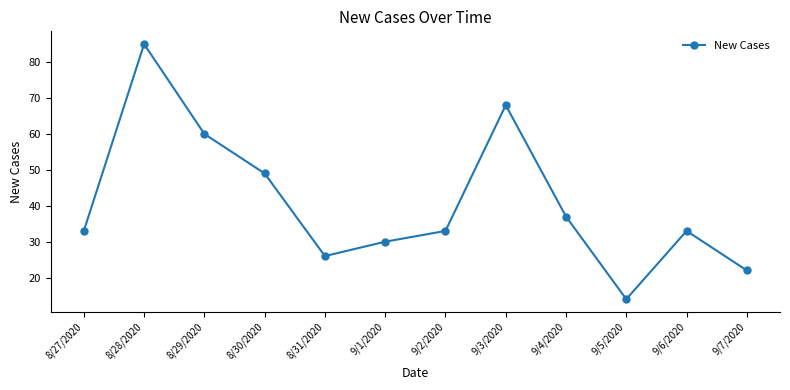

Reading left to right, list all the values displayed in this chart.

33	85	60	49	26	30	33	68	37	14	33	22